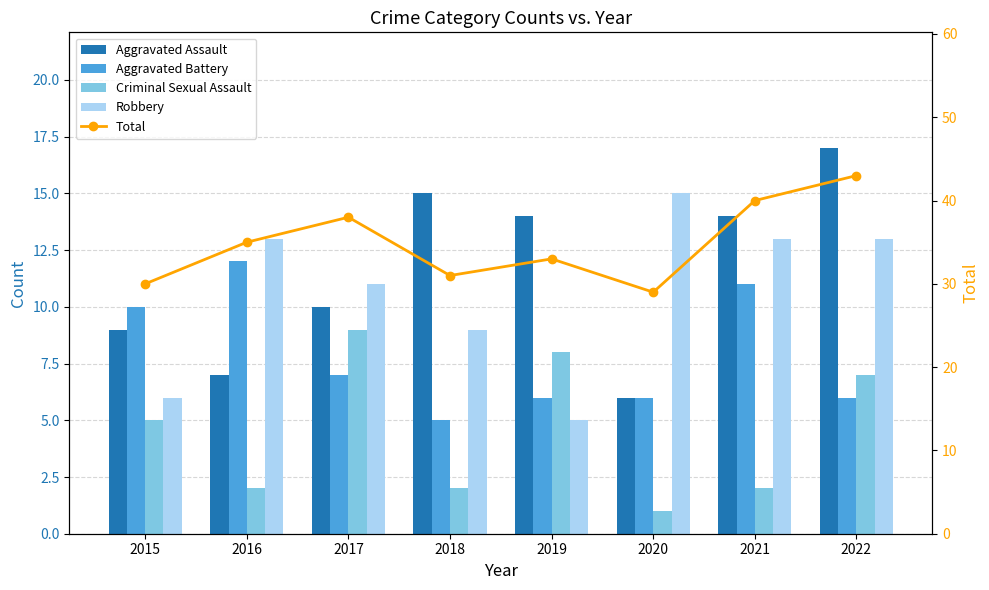

Reading right to left, extract all data points from this chart.

Aggravated Assault: 17	14	6	14	15	10	7	9
Aggravated Battery: 6	11	6	6	5	7	12	10
Criminal Sexual Assault: 7	2	1	8	2	9	2	5
Robbery: 13	13	15	5	9	11	13	6
Total: 43	40	29	33	31	38	35	30